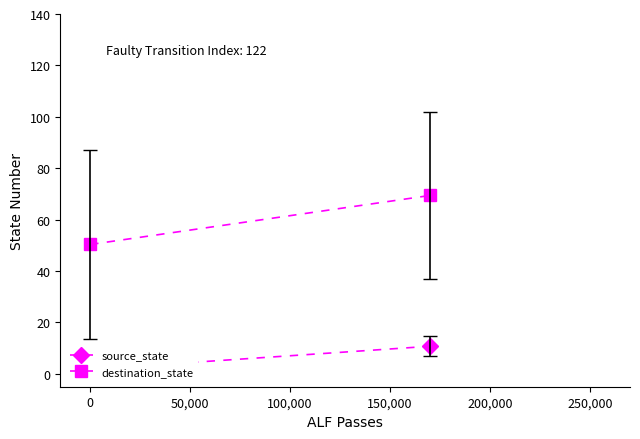

Is this an area chart (filled region under the line)?

No